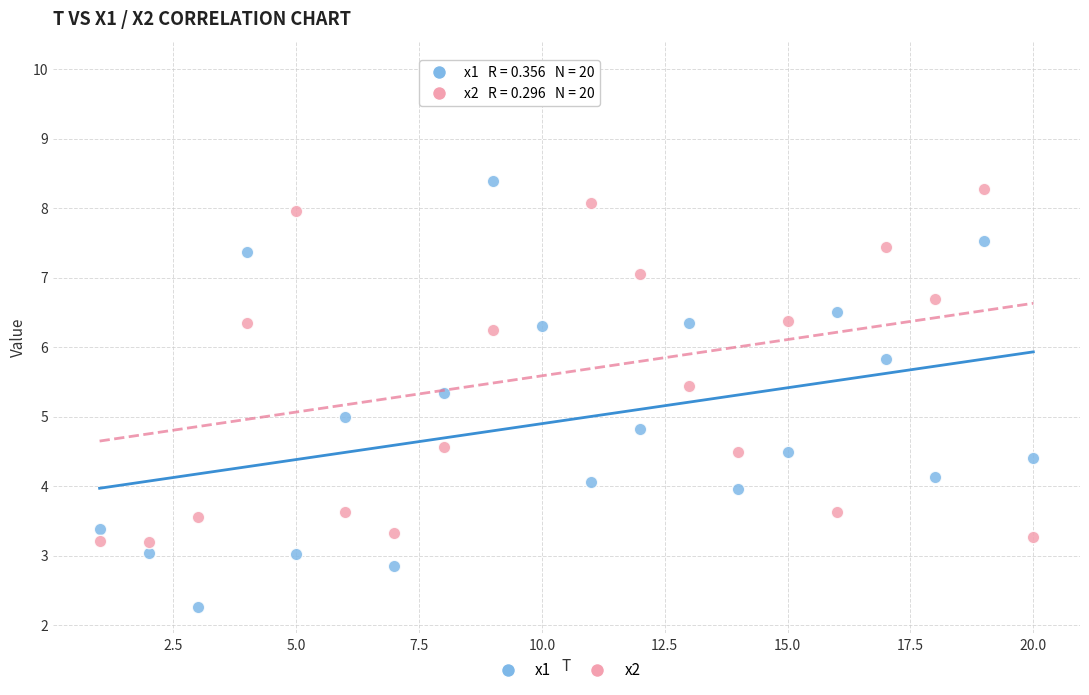

Which series reaches the minimum Y coordinate?

x1